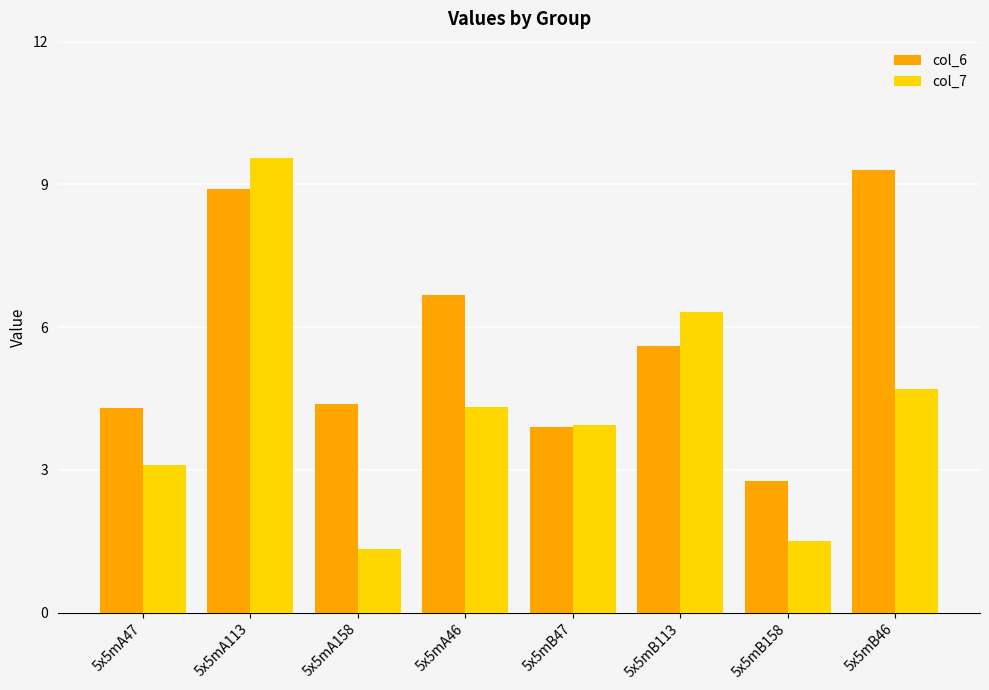

How many values in the col_6 series exceed 5?

4